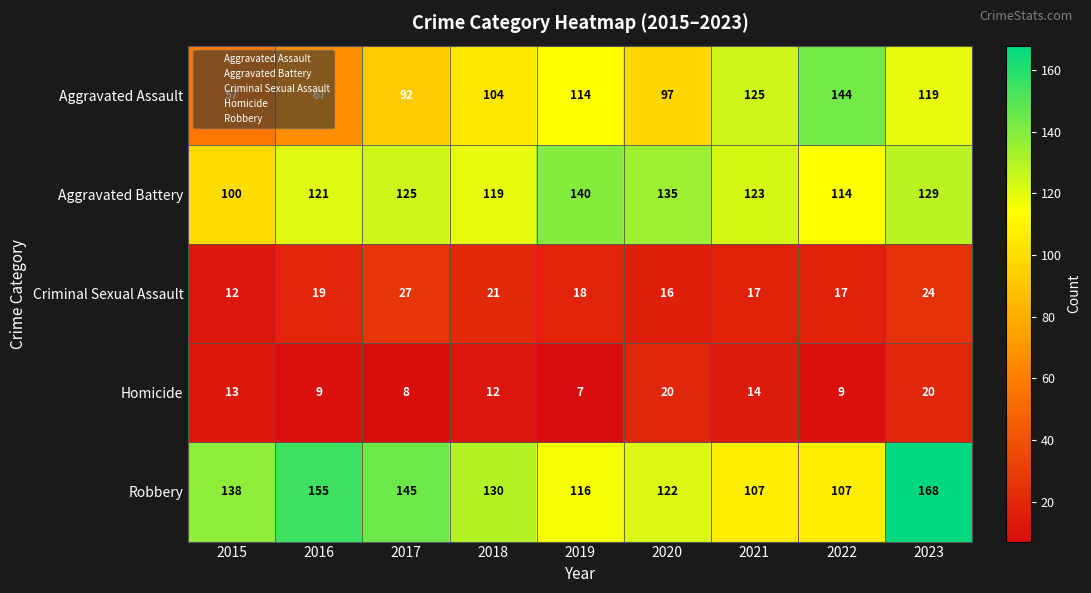

What is the highest value of the Robbery series?

168